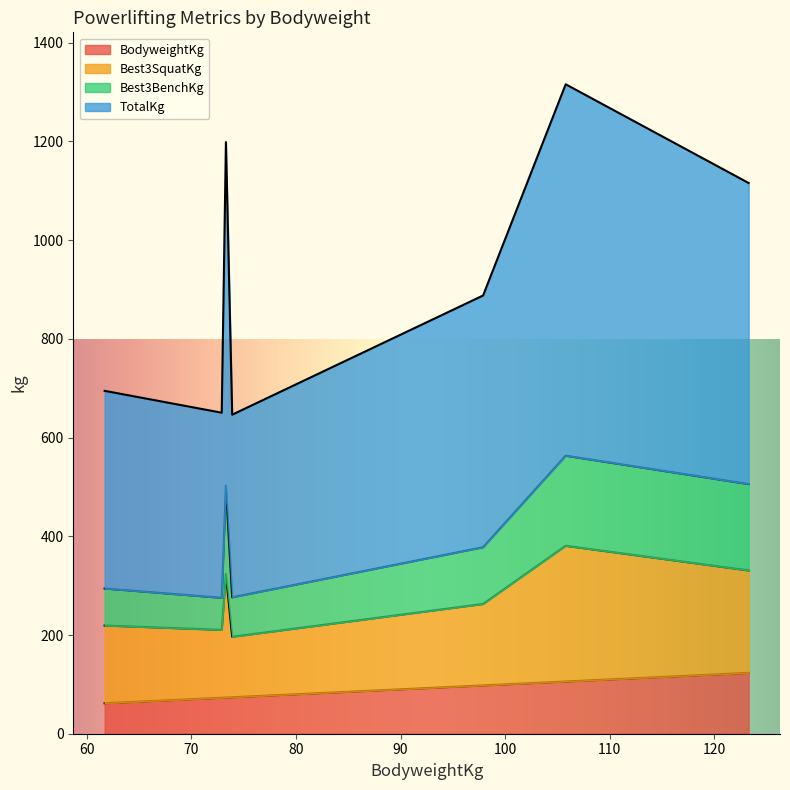

True or false: TotalKg has a value of 610.0 at 123.3.

True